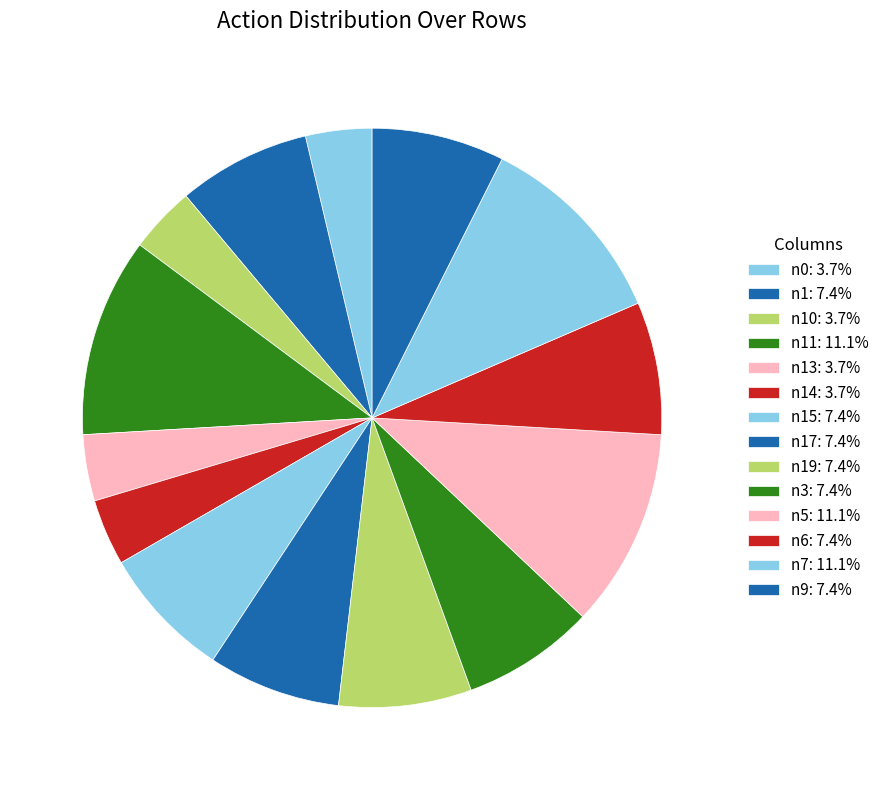

Which slice is the largest?

n7